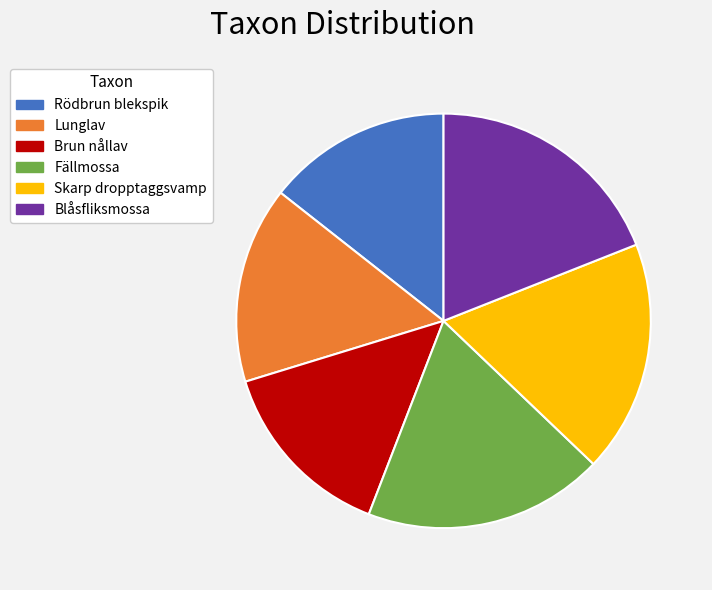

True or false: Blåsfliksmossa accounts for 19% of the total.

True